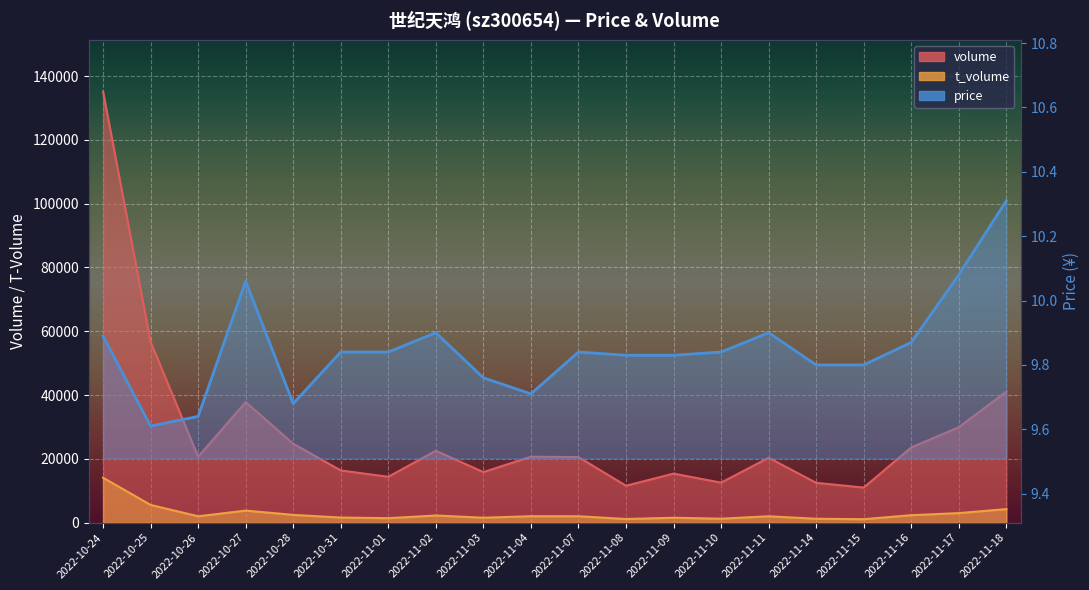

What is the total value across all series at 2022-11-14?

13705.8